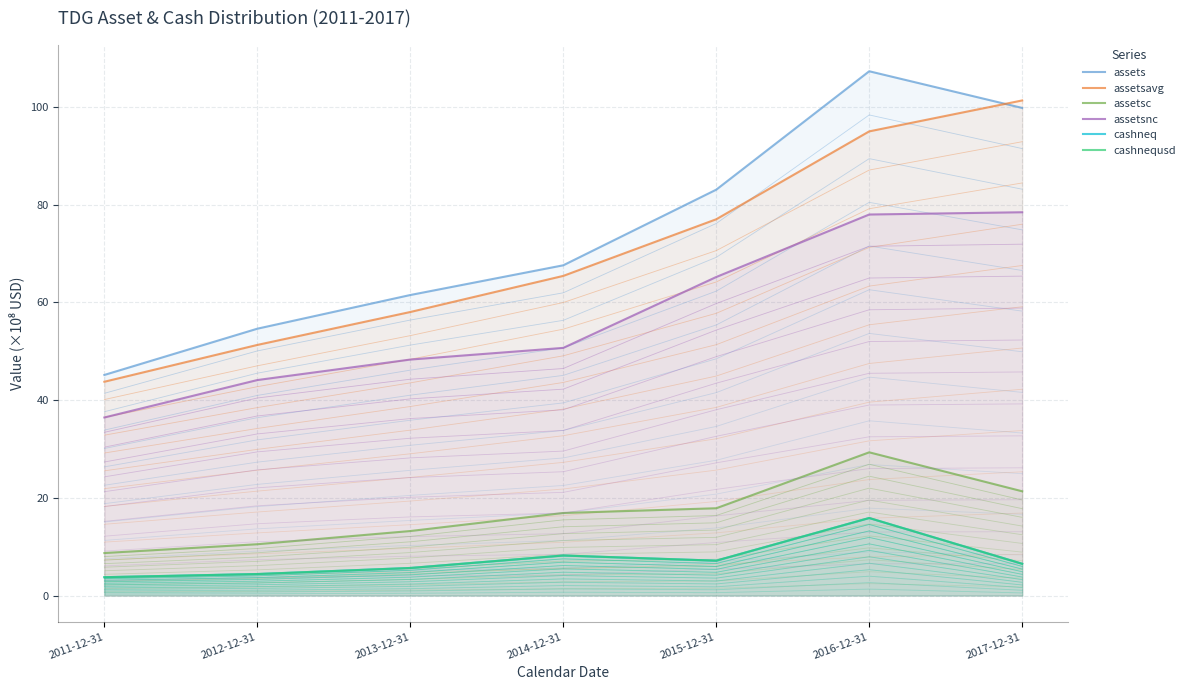

What is the sum of the assetsnc values at 2017-12-31 and 2016-12-31?

156.4